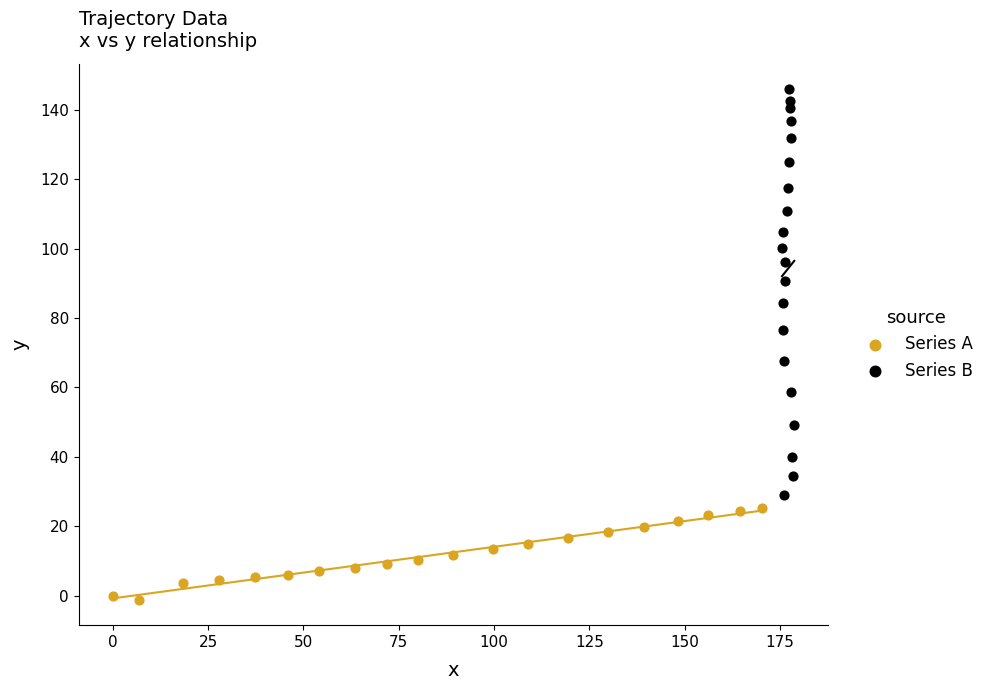

Which series reaches the minimum Y coordinate?

Series A